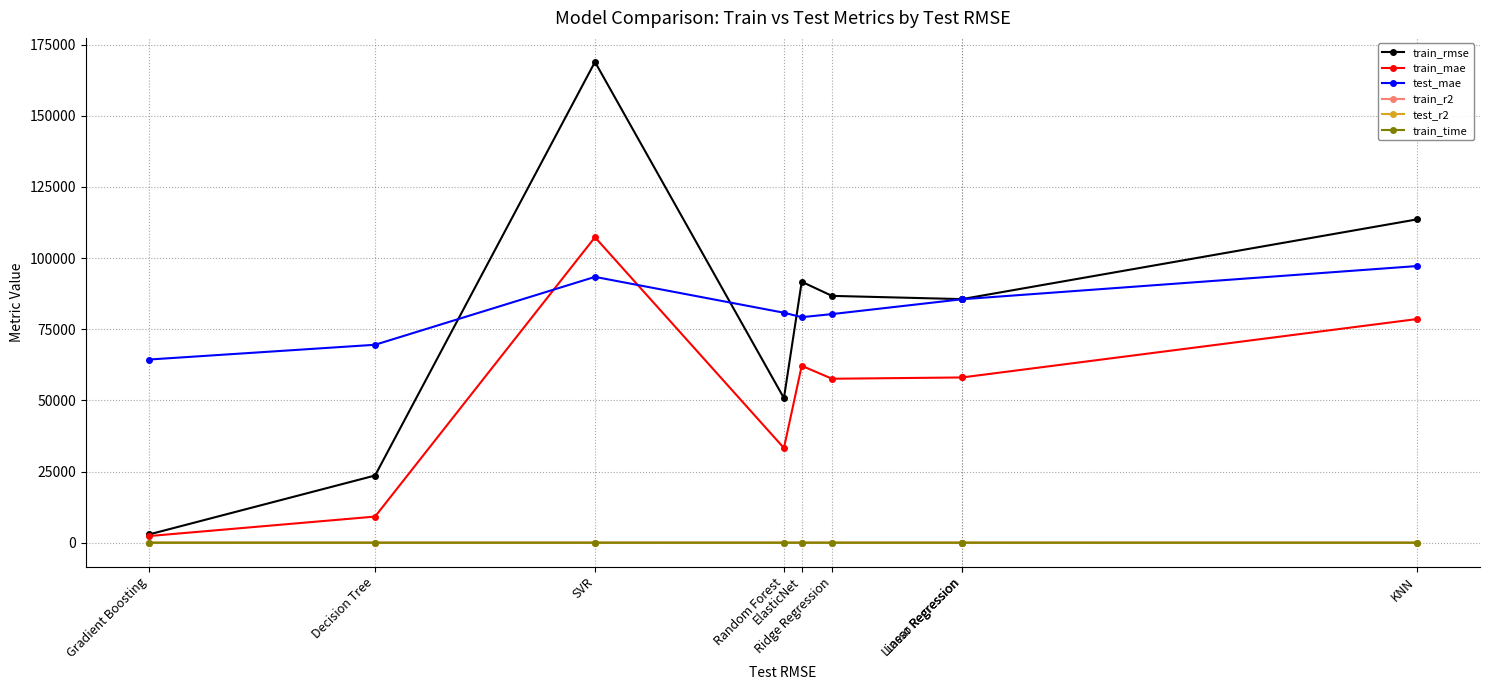

True or false: train_time and train_mae cross at least once.

False